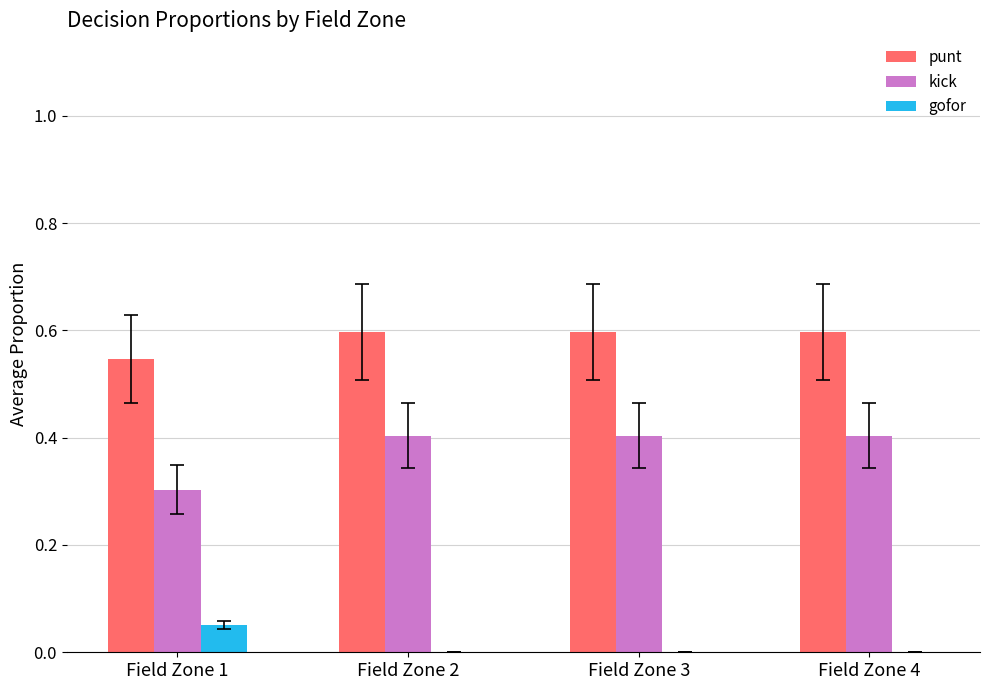

What is the greatest value displayed?

0.6